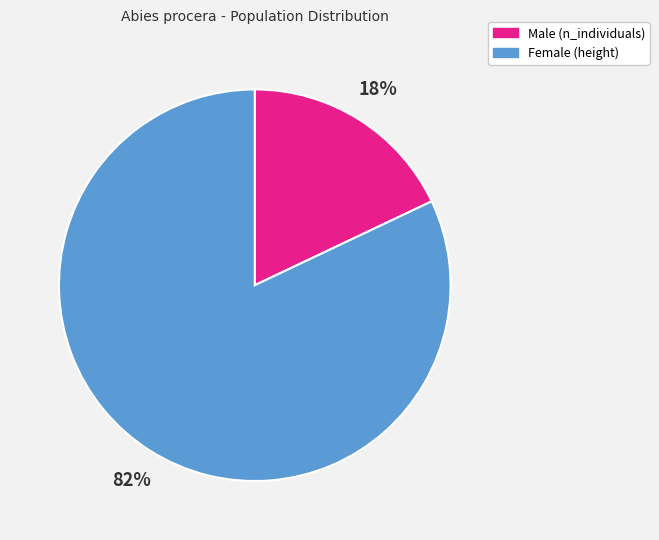

Is there any slice that represents more than half of the pie?

Yes